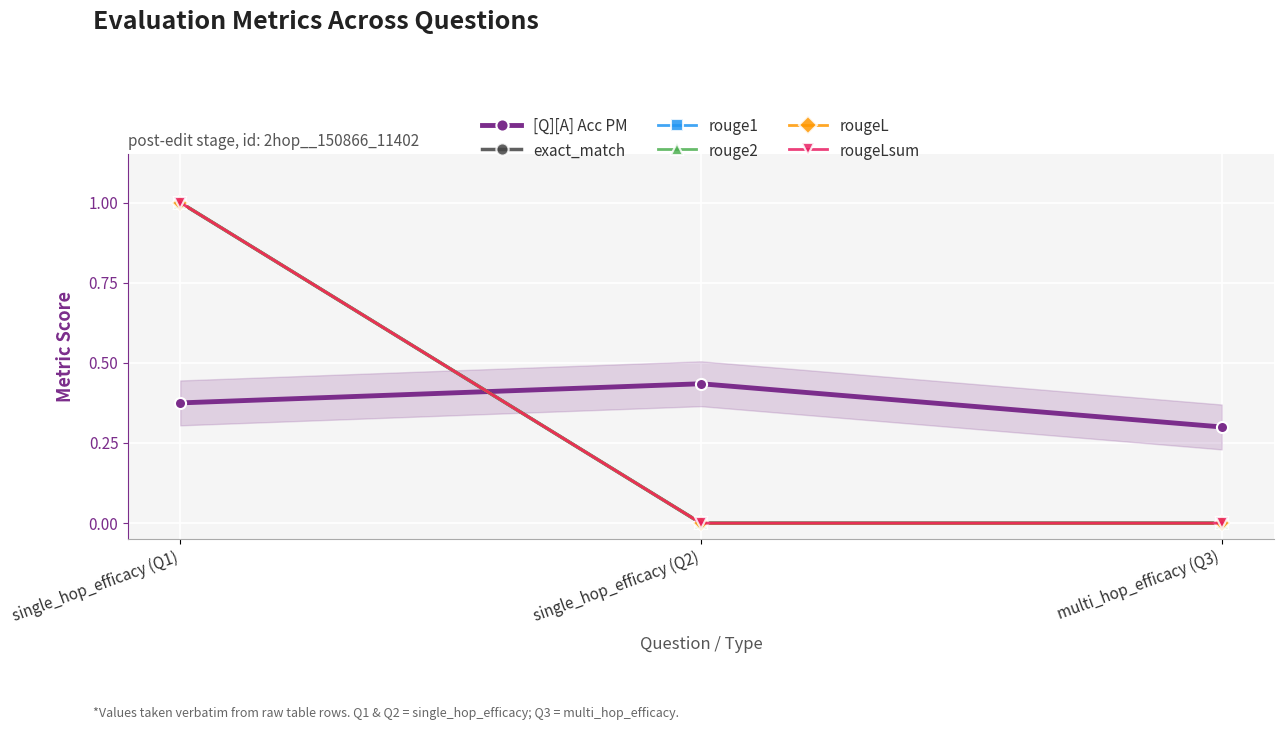

Reading right to left, extract all data points from this chart.

[Q][A] Acc PM: 0.3	0.4	0.4
exact_match: 0.0	0.0	1.0
rouge1: 0.0	0.0	1.0
rouge2: 0.0	0.0	1.0
rougeL: 0.0	0.0	1.0
rougeLsum: 0.0	0.0	1.0